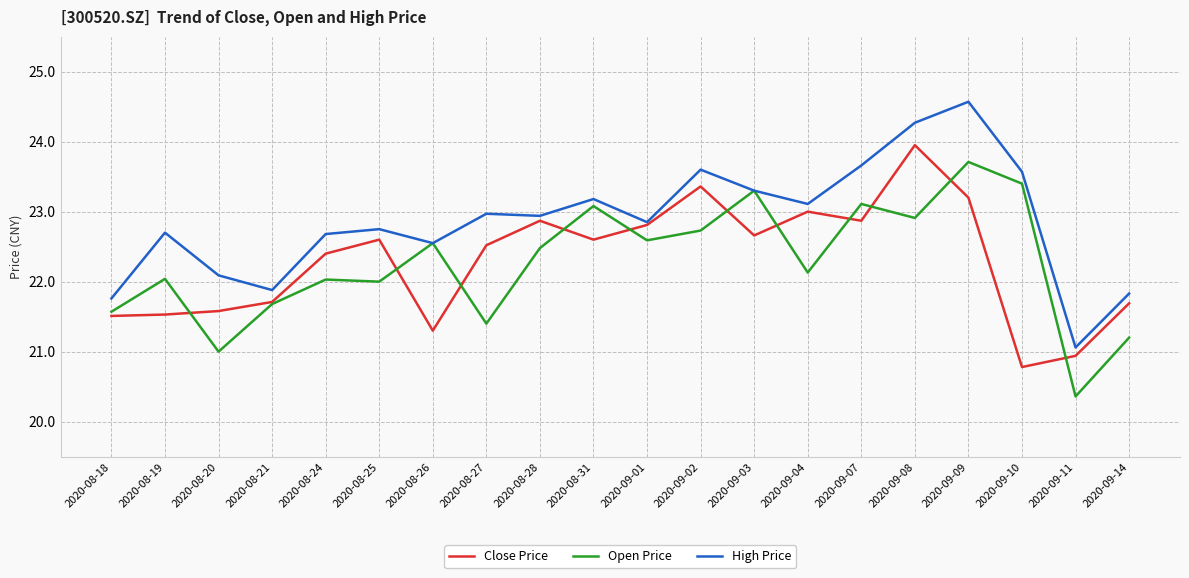

At which category does Open Price reach its first local valley?

2020-08-20